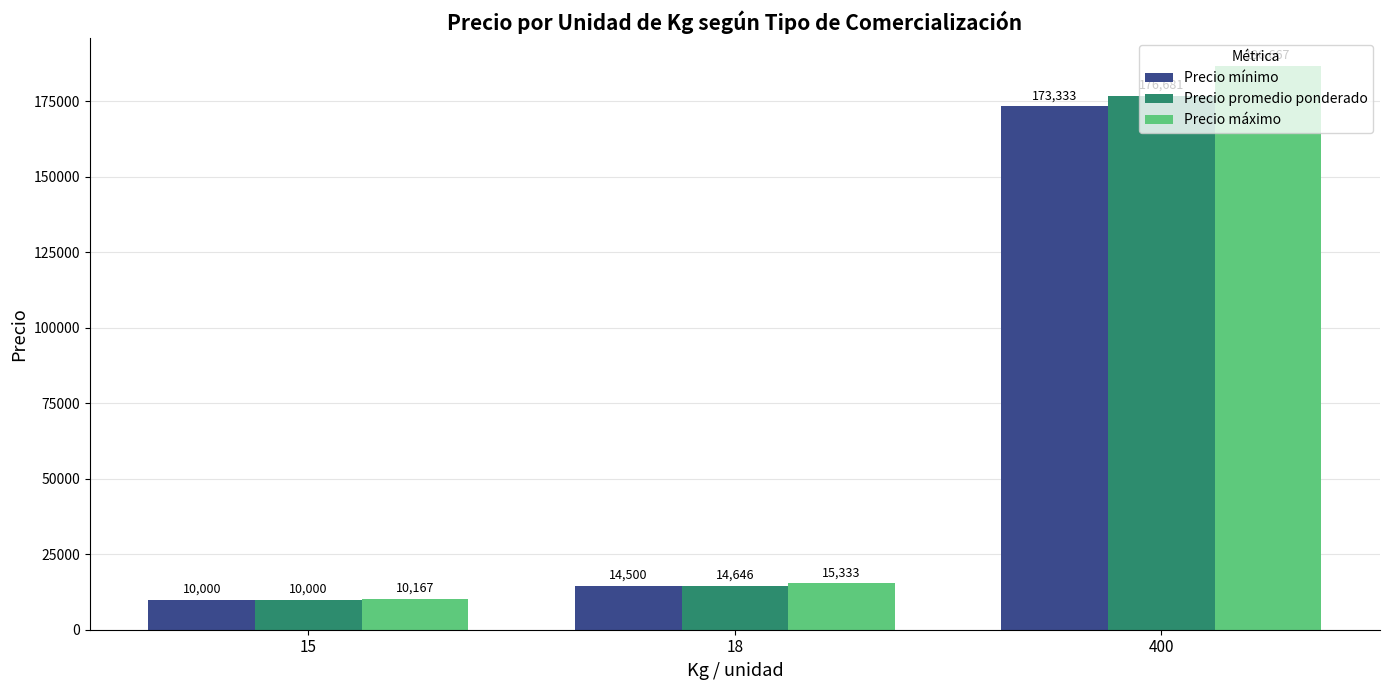

At how many categories does at least one series exceed 127754?

1